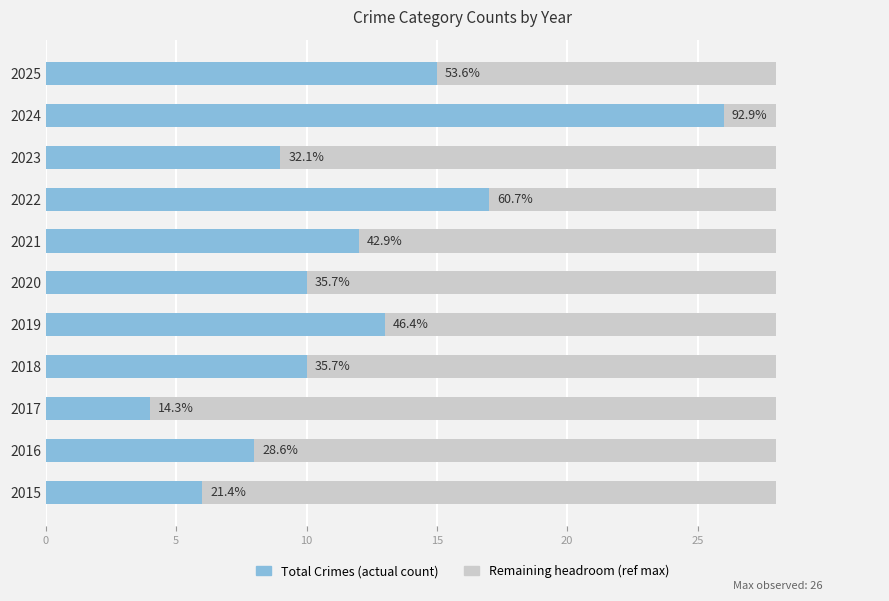

Are the bars horizontal?

Yes